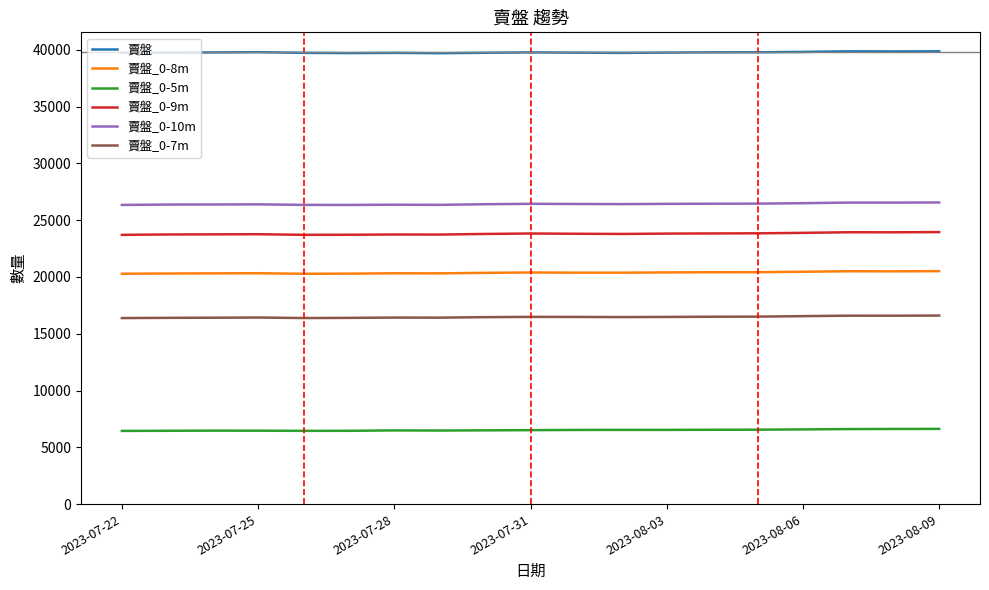

Rank the series by their maximum value, from lowest to highest.

賣盤_0-5m, 賣盤_0-7m, 賣盤_0-8m, 賣盤_0-9m, 賣盤_0-10m, 賣盤